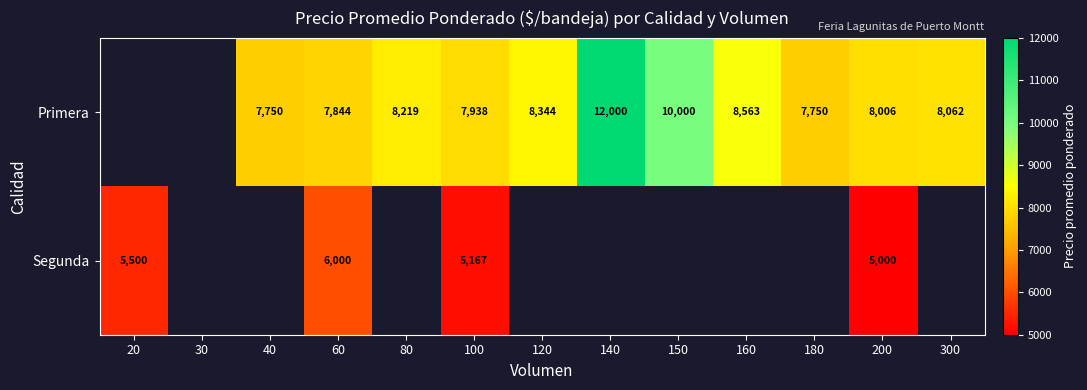

What is the difference between the Primera values at 60 and 120?

500